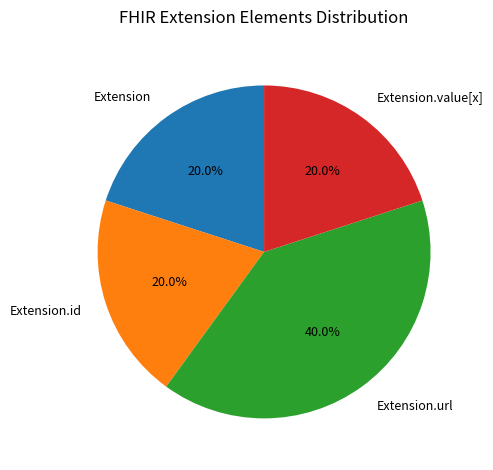

Which category has the biggest portion of the pie?

Extension.url